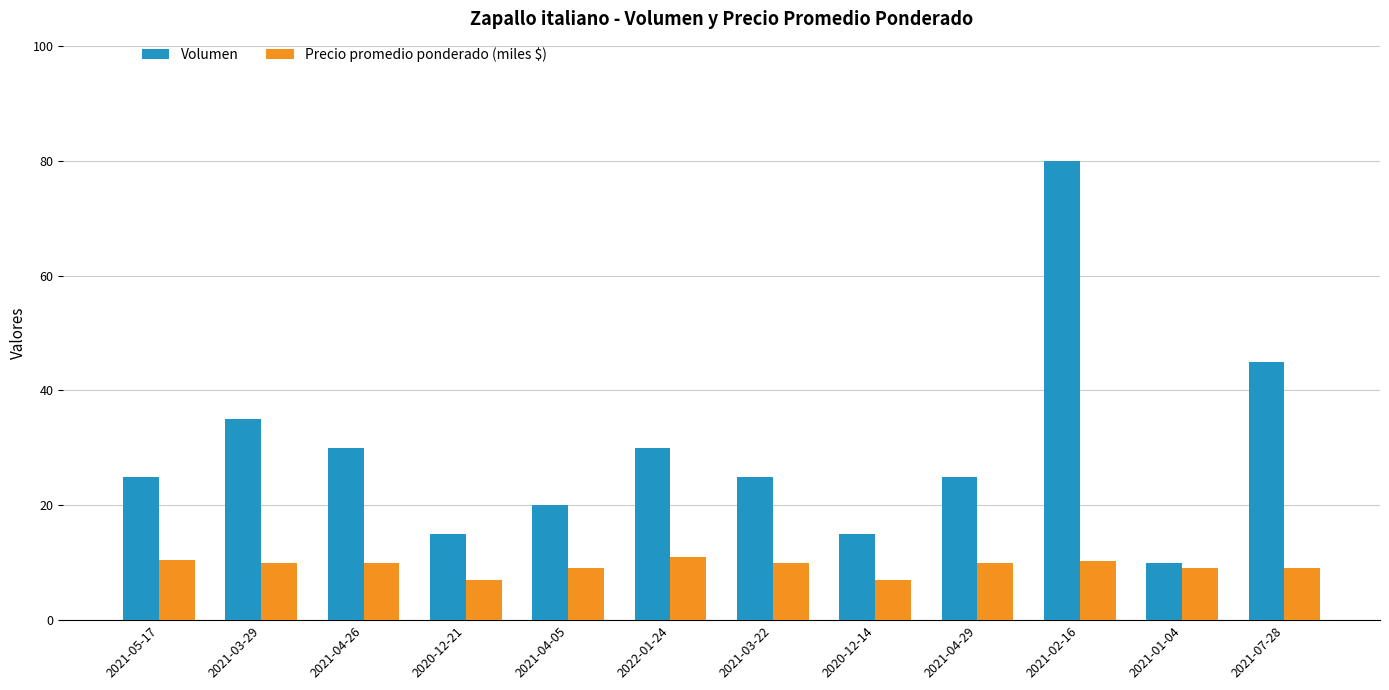

What is the label of the 10th bar from the left?

2021-02-16